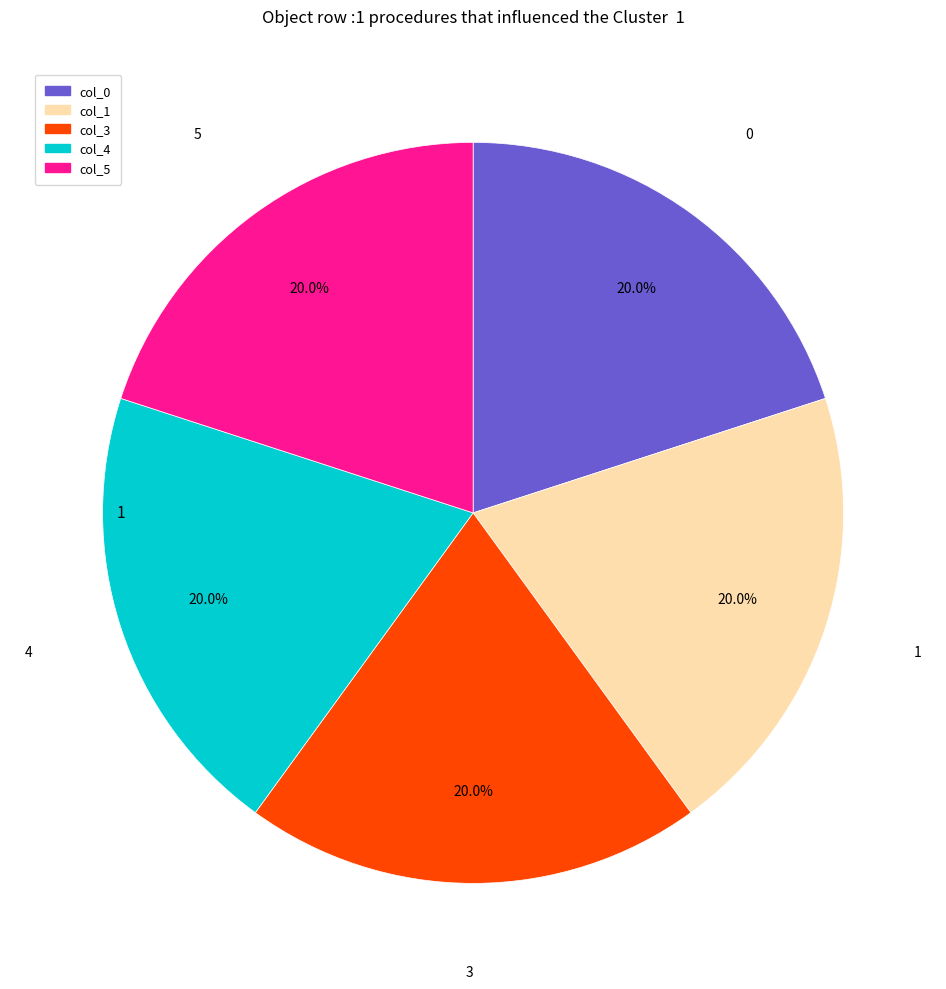

Is there any slice that represents more than half of the pie?

No